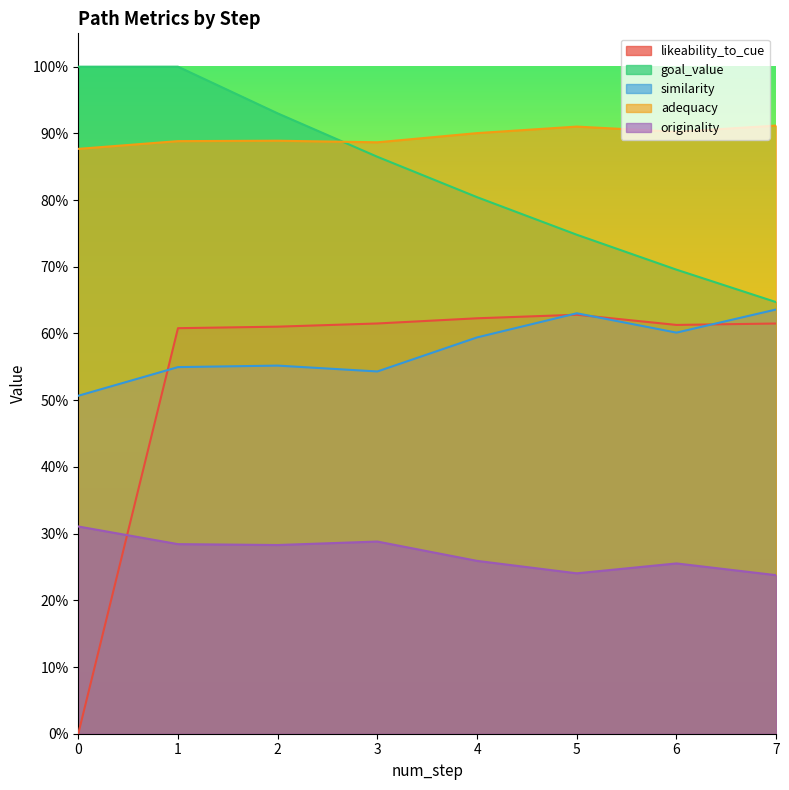

Reading left to right, what are all the values shown in this chart?

likeability_to_cue: 0=0.0	1=0.6	2=0.6	3=0.6	4=0.6	5=0.6	6=0.6	7=0.6
goal_value: 0=1.0	1=1.0	2=0.9	3=0.9	4=0.8	5=0.7	6=0.7	7=0.6
similarity: 0=0.5	1=0.5	2=0.6	3=0.5	4=0.6	5=0.6	6=0.6	7=0.6
adequacy: 0=0.9	1=0.9	2=0.9	3=0.9	4=0.9	5=0.9	6=0.9	7=0.9
originality: 0=0.3	1=0.3	2=0.3	3=0.3	4=0.3	5=0.2	6=0.3	7=0.2